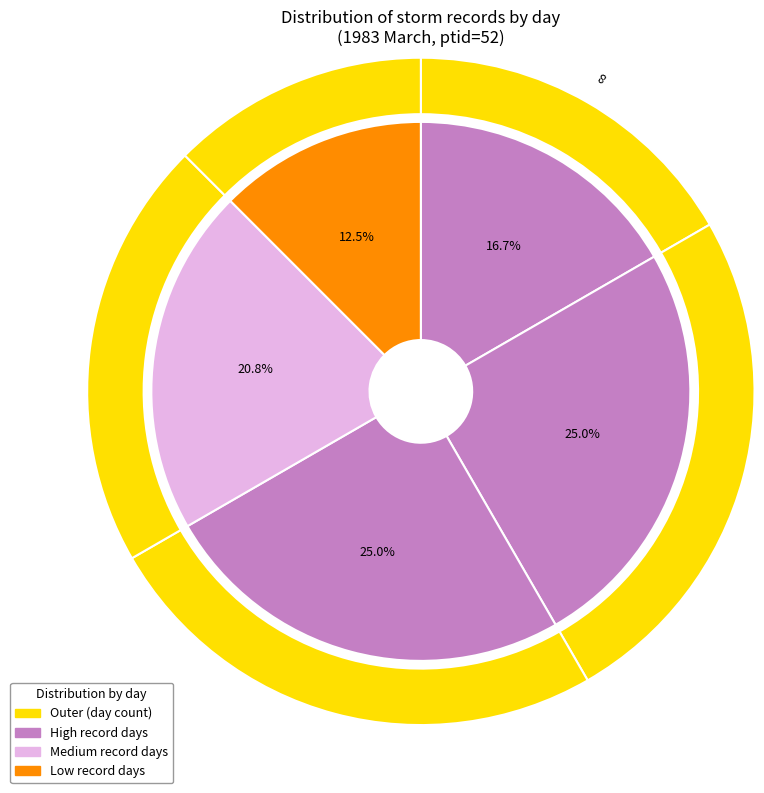

How many segments does this pie chart have?

5